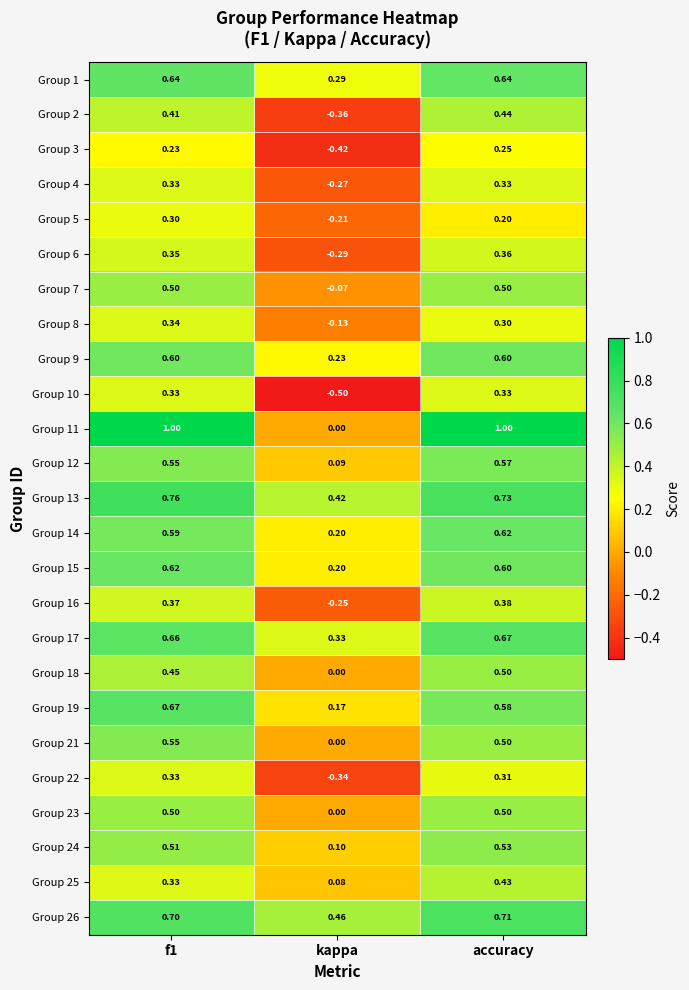

Is the value of Group 26 at accuracy greater than the value of Group 25 at f1?

Yes